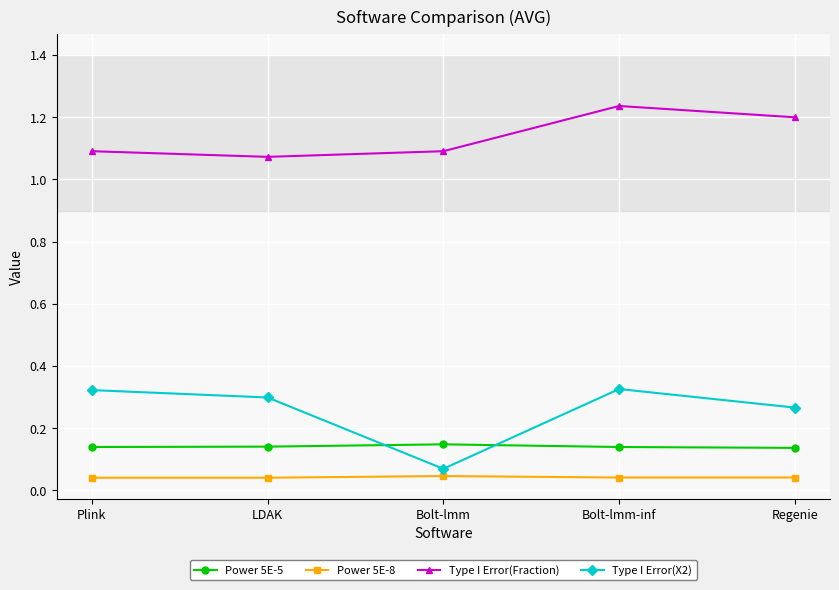

How many data points does each series have?

5